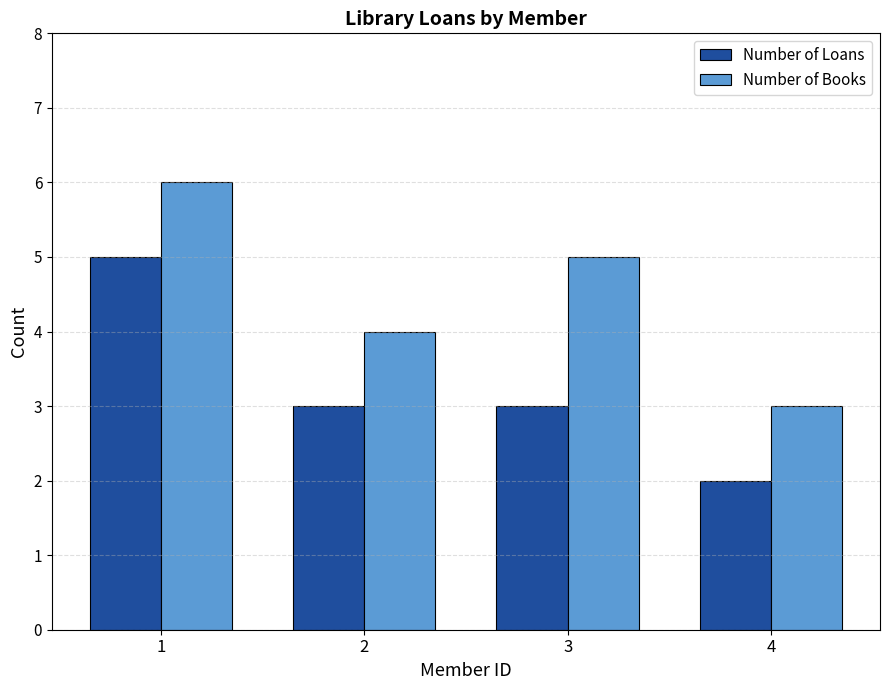

At which label is Number of Books closest to 4?

2